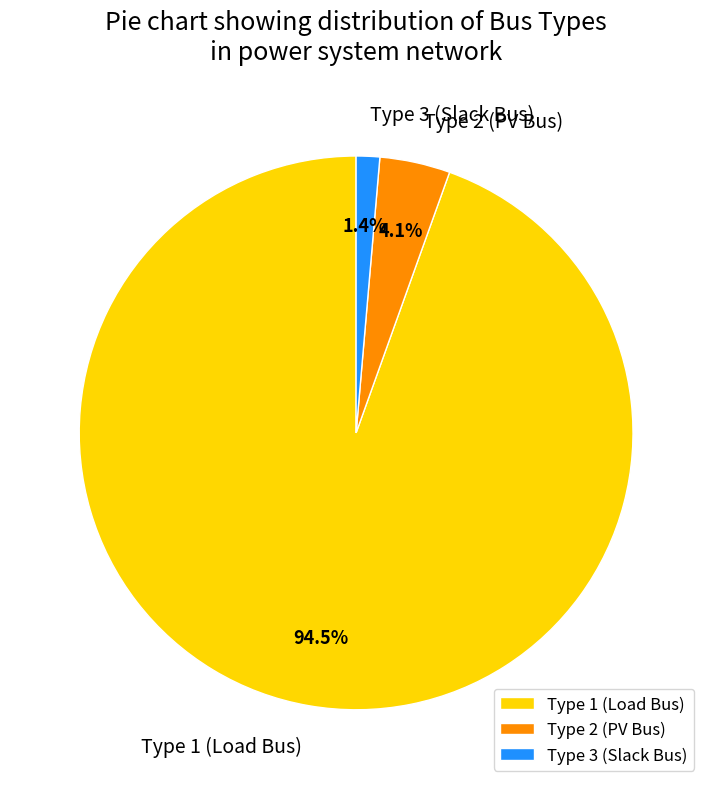

Which has a higher value, Type 3 (Slack Bus) or Type 2 (PV Bus)?

Type 2 (PV Bus)